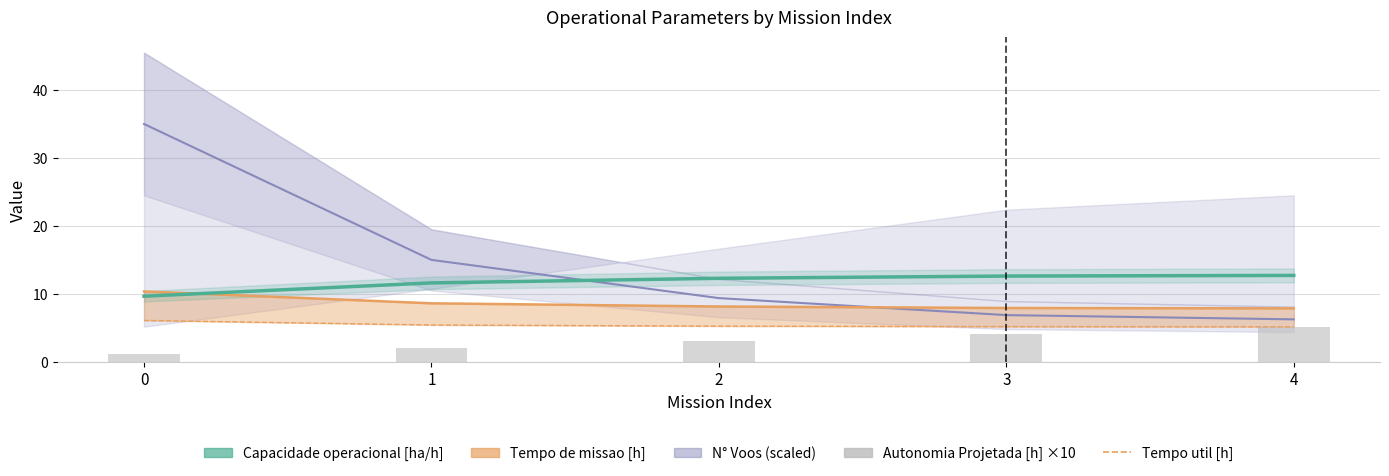

Is it true that Tempo util [h] equals 6.1 at 0?

True